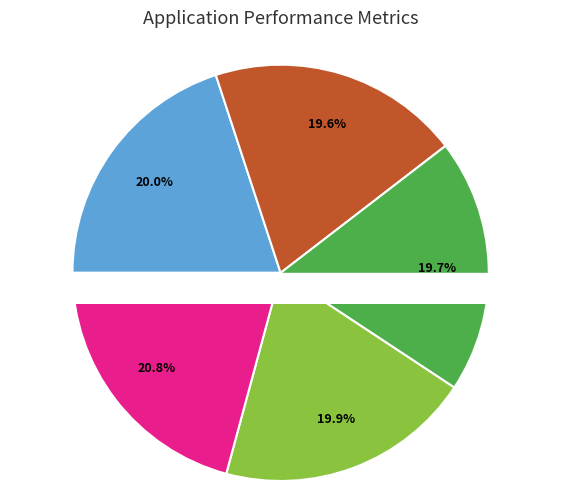

Approximately how many times larger is the value at 2022-10-27 compared to 2022-10-26?

1.0